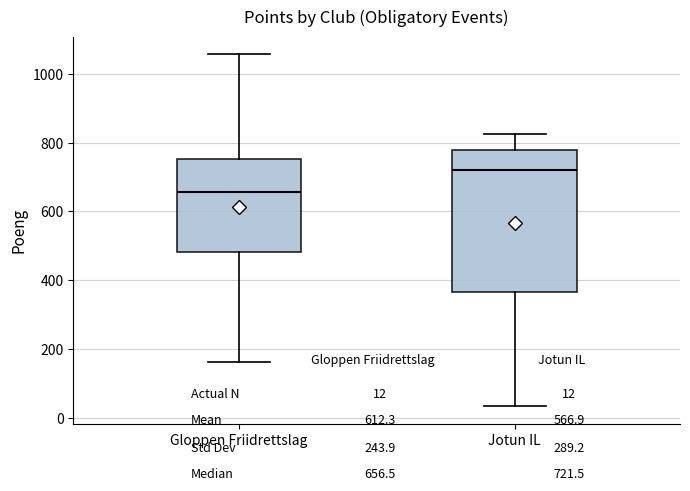

Reading left to right, transcribe this box plot: for each box, give where its median line is, the range the box spans, and where its two whiskers end, as read against the y-axis. The values are not printed on the chart, so give them approximately, as read against the axis.

Gloppen Friidrettslag: median 660, box 480 to 760, whiskers 160 to 1060
Jotun IL: median 720, box 360 to 780, whiskers 40 to 820